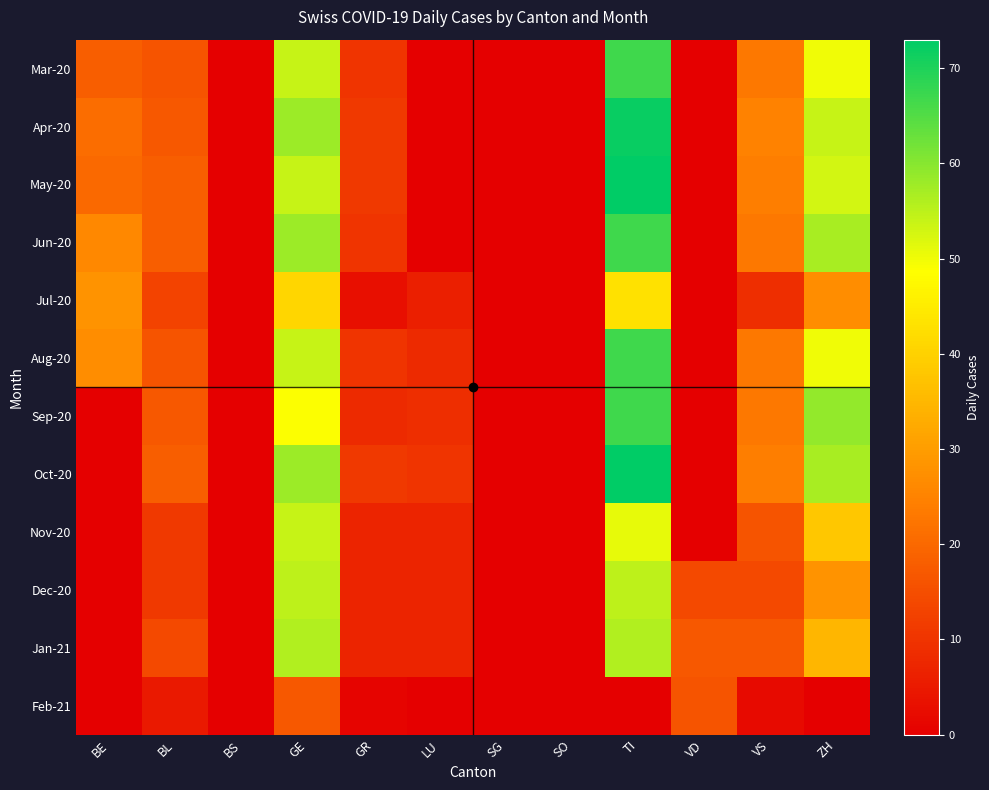

What is the total value across all series at BL?

174